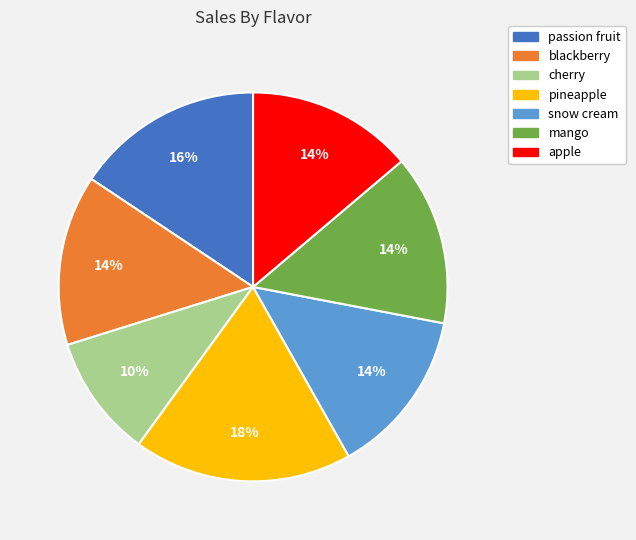

How many segments does this pie chart have?

7